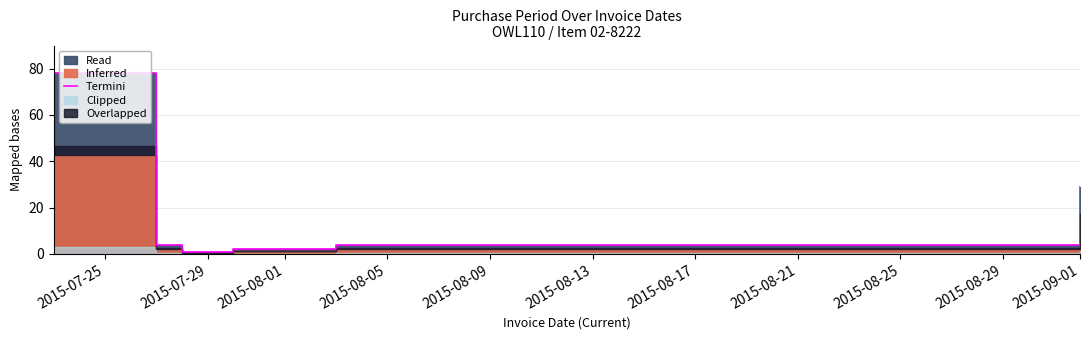

The value at 2015-08-05 is 1. True or false?

False